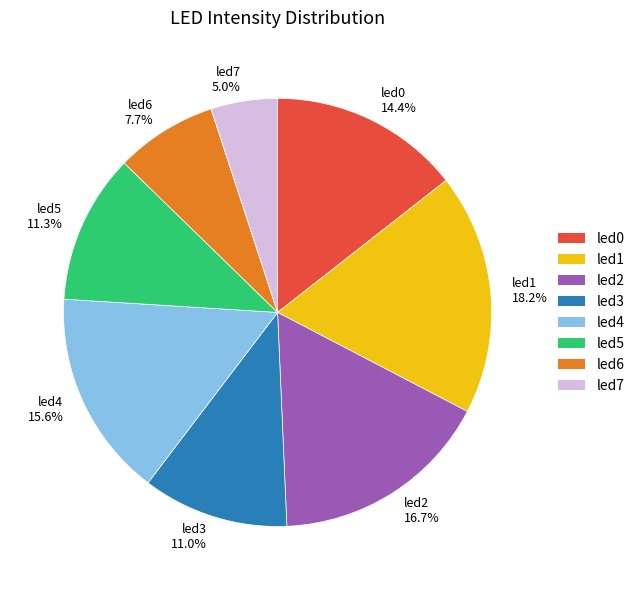

Count the number of slices in the pie.

8